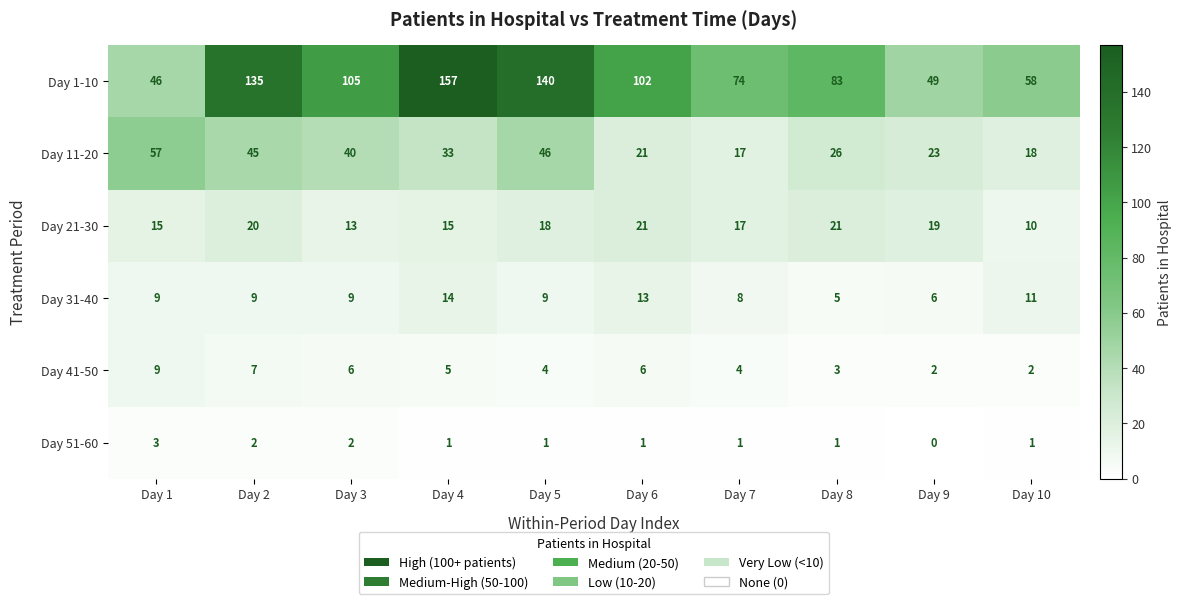

How many values in the Day 31-40 series are below 9?

3